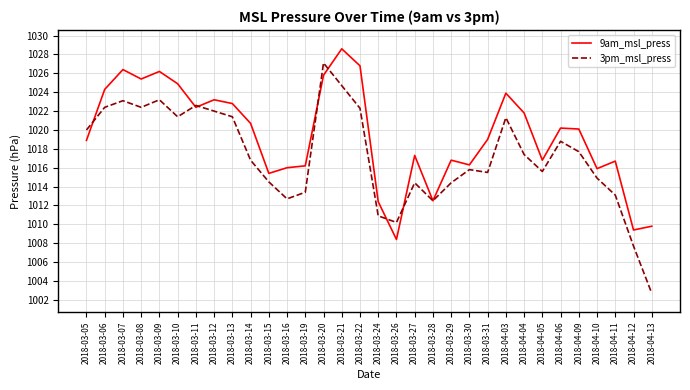

True or false: 9am_msl_press has a value of 1012.5 at 2018-03-28.

True